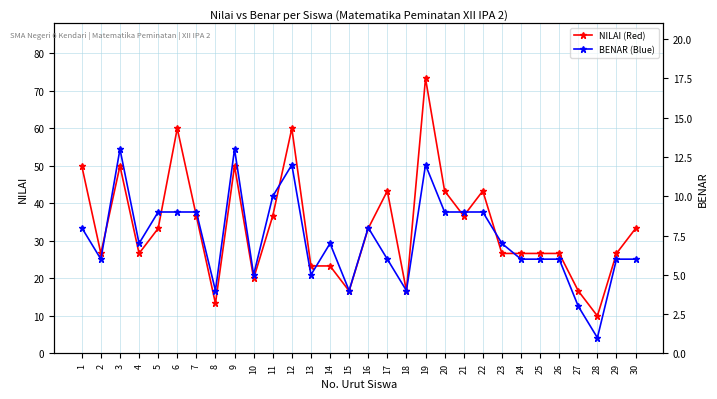

Where is the first local maximum for NILAI (Red)?

3